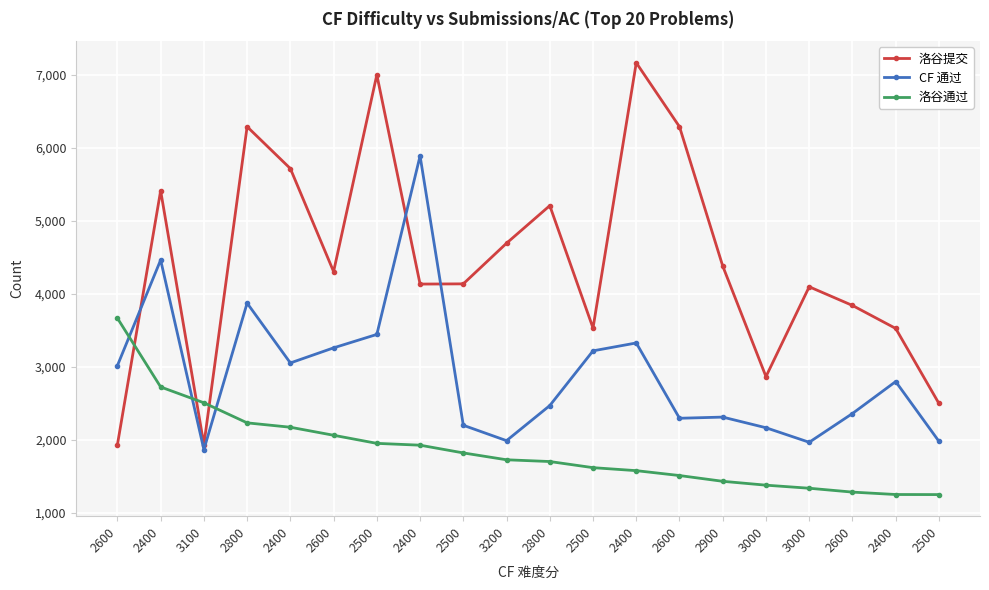

The value of 洛谷通过 at 2600 is 3666. True or false?

True